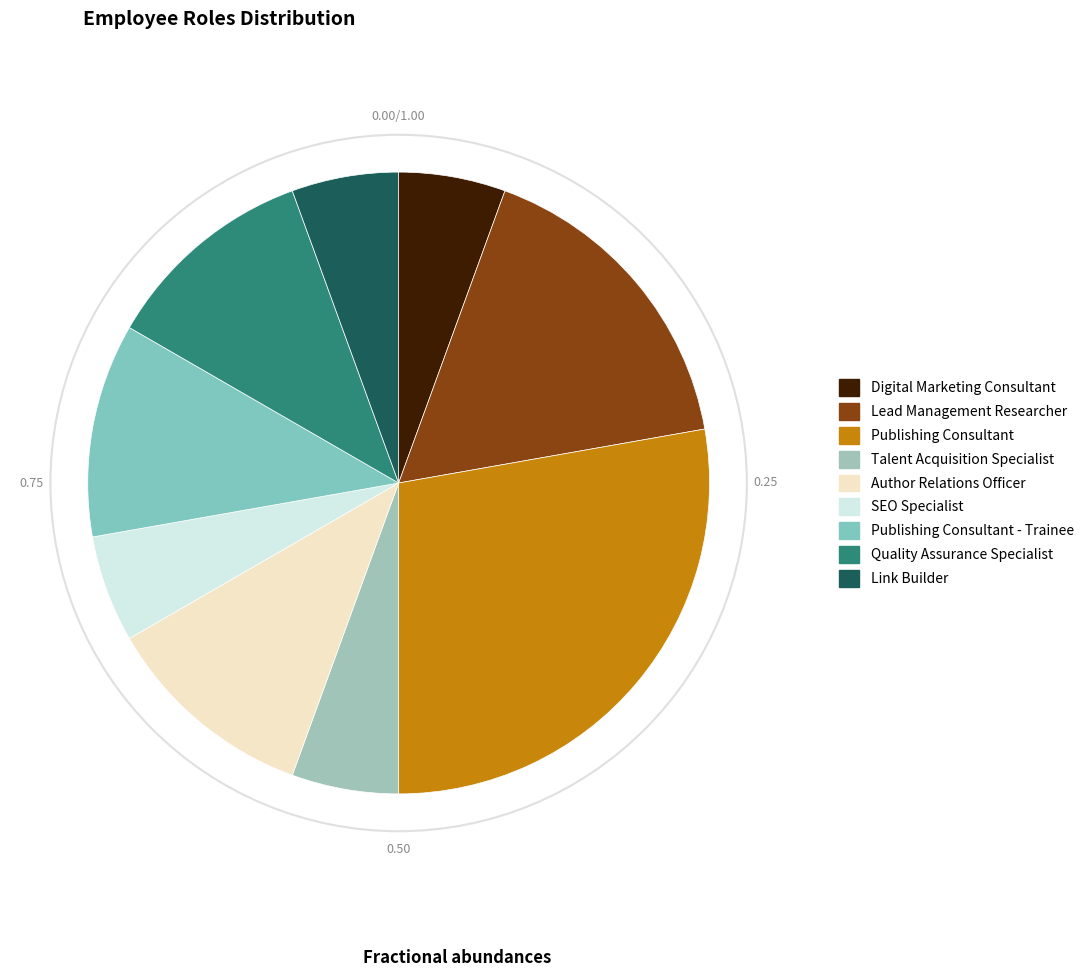

True or false: Talent Acquisition Specialist accounts for 6% of the total.

True